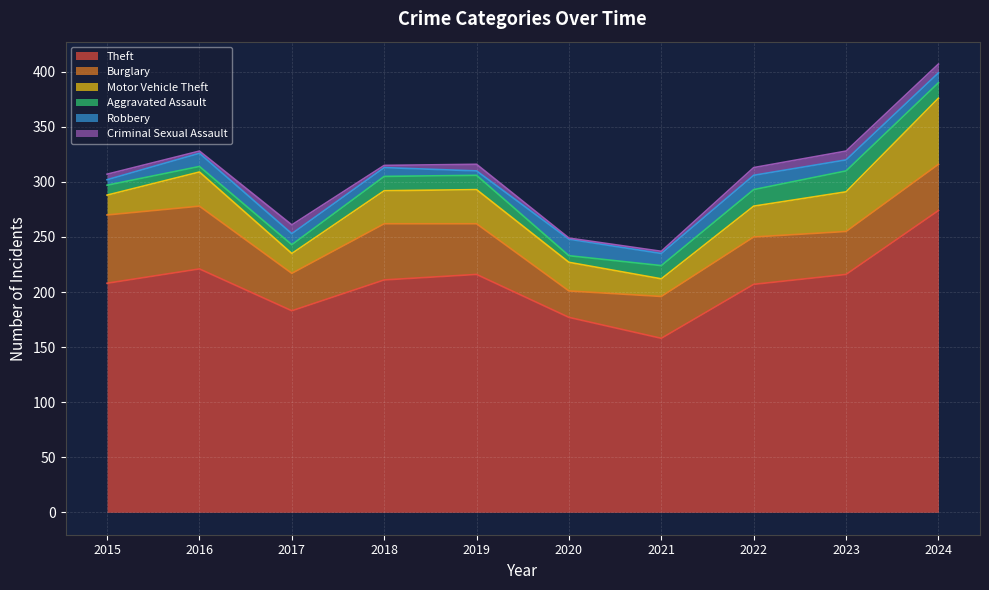

List the series in order of their peak value, lowest first.

Criminal Sexual Assault, Robbery, Aggravated Assault, Motor Vehicle Theft, Burglary, Theft